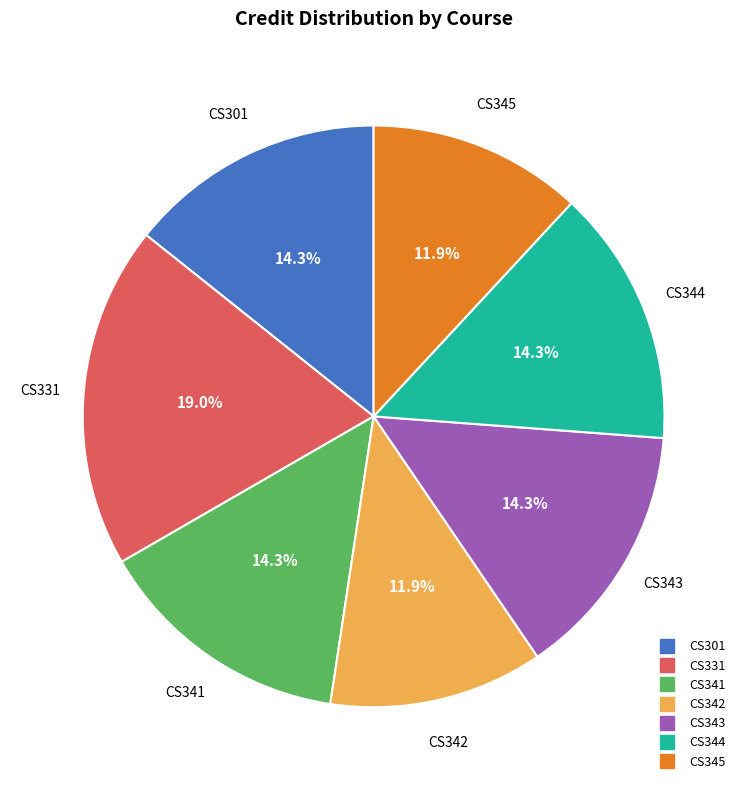

How much of the chart is everything except CS342?

88.1%